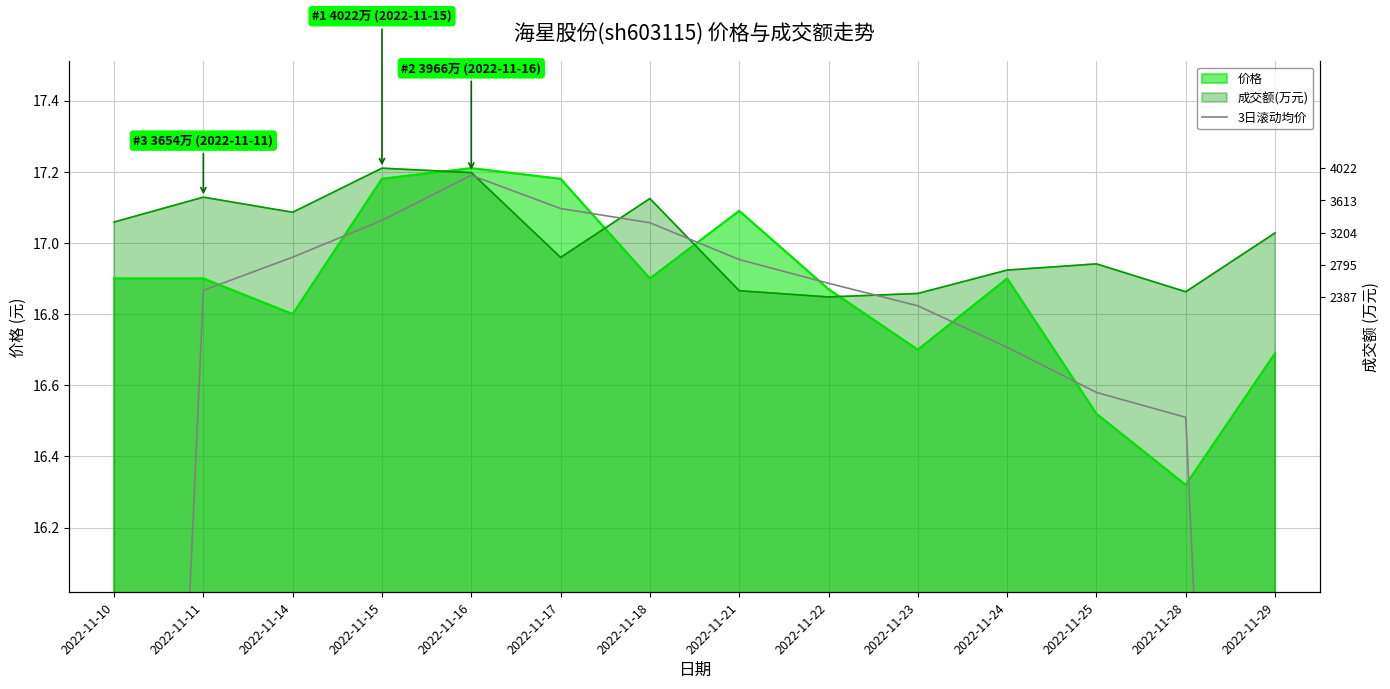

How many categories are shown in the chart?

14